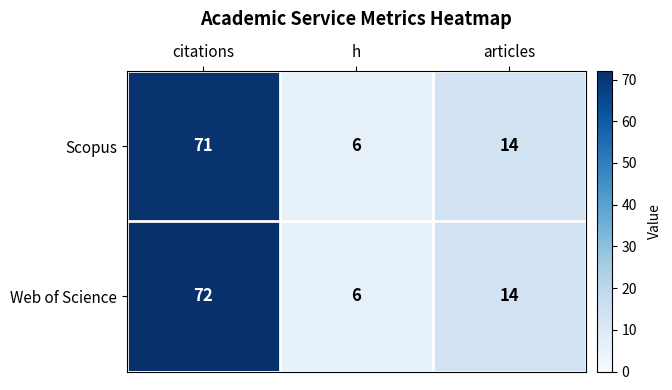

What is the sum of all Web of Science values?

92